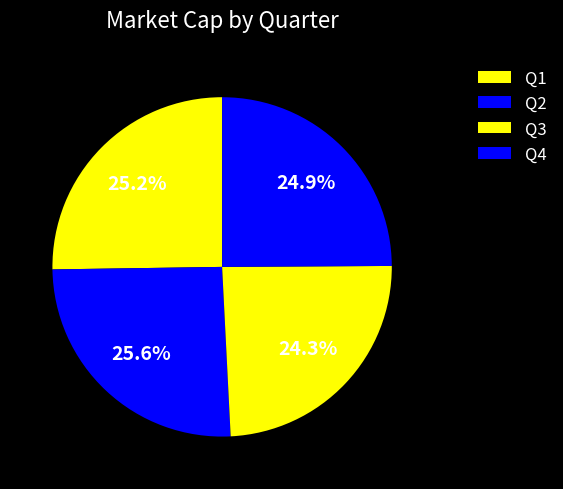

How many slices are in this pie chart?

4